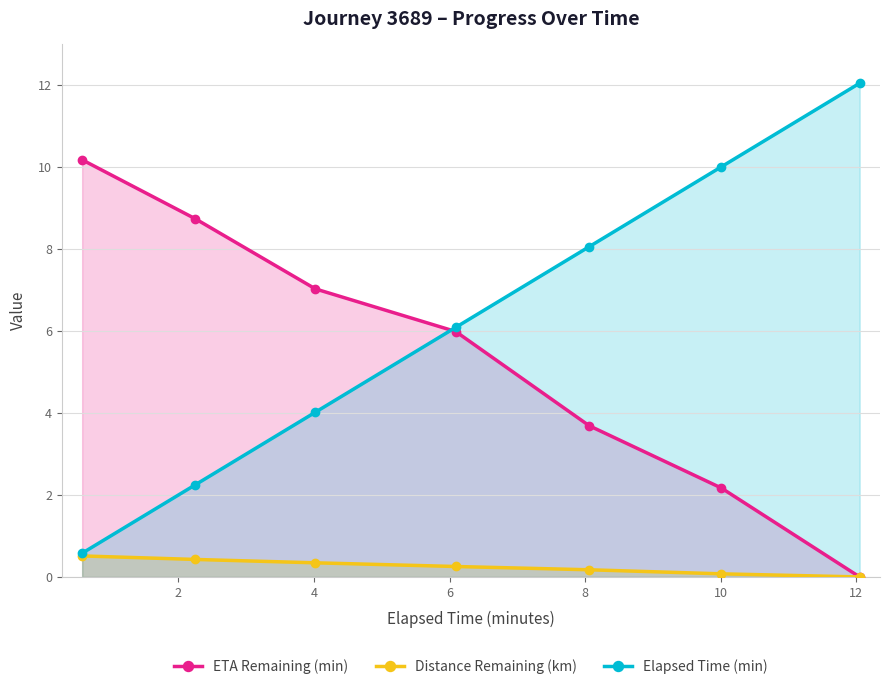

Which series has the widest spread of values?

Elapsed Time (min)